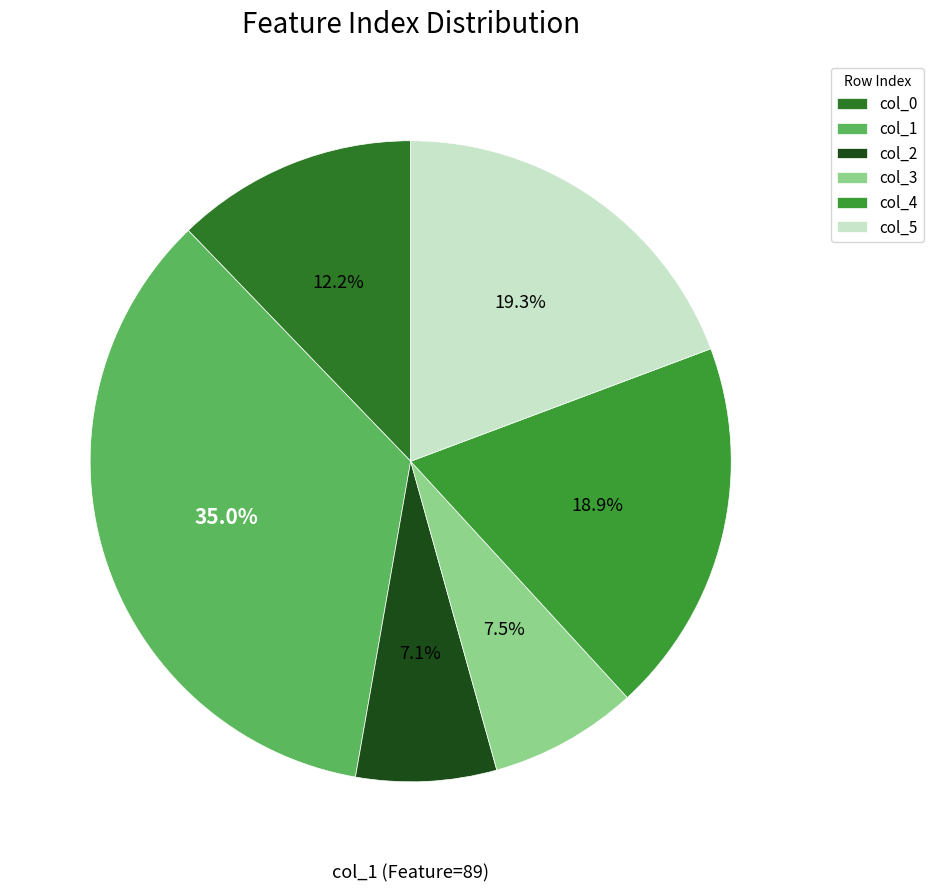

What portion of the pie excludes col_2?

92.9%